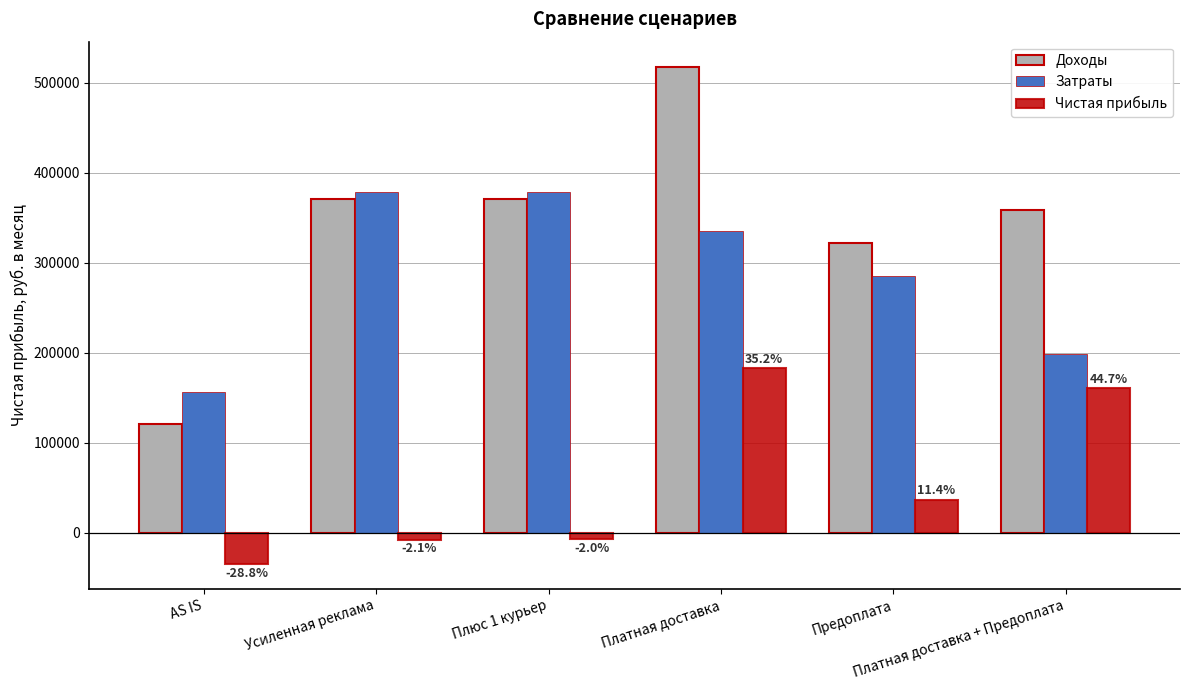

What is the difference between the second highest and minimum values in the Доходы series?

250000